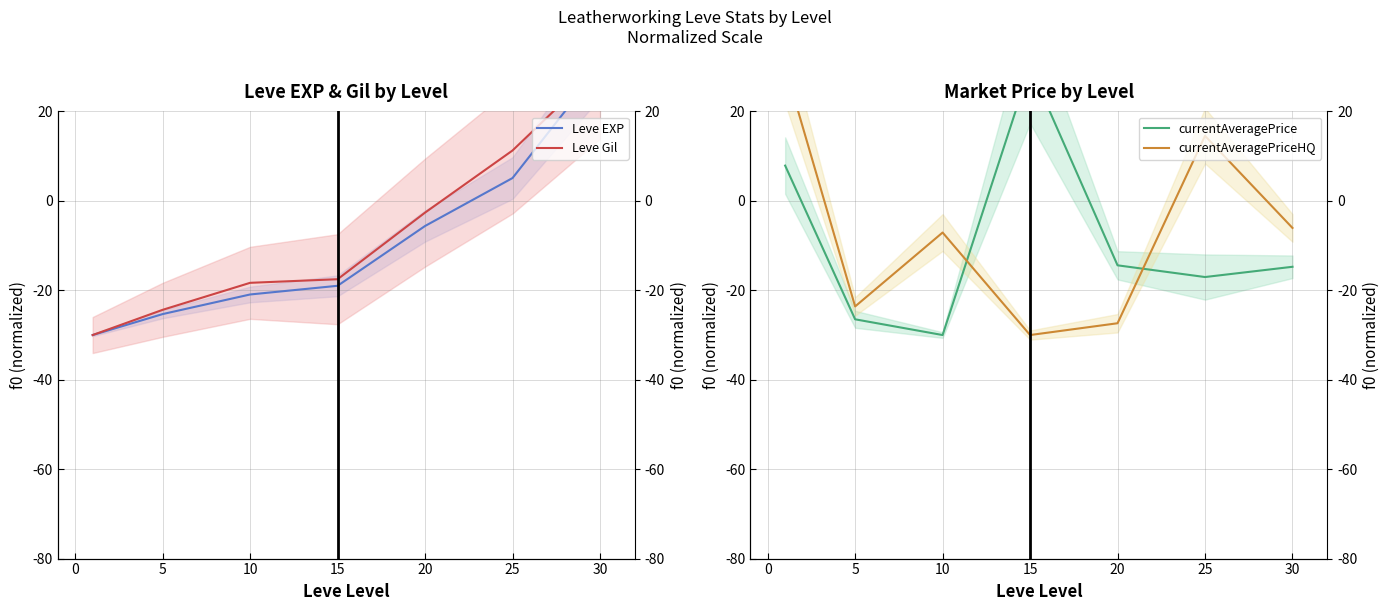

At how many categories does at least one series exceed 8?

4